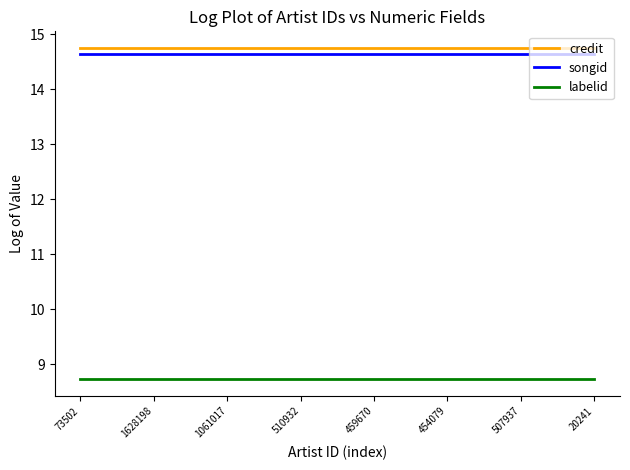

What is the spread (max minus min) of values at 454079?

6.0